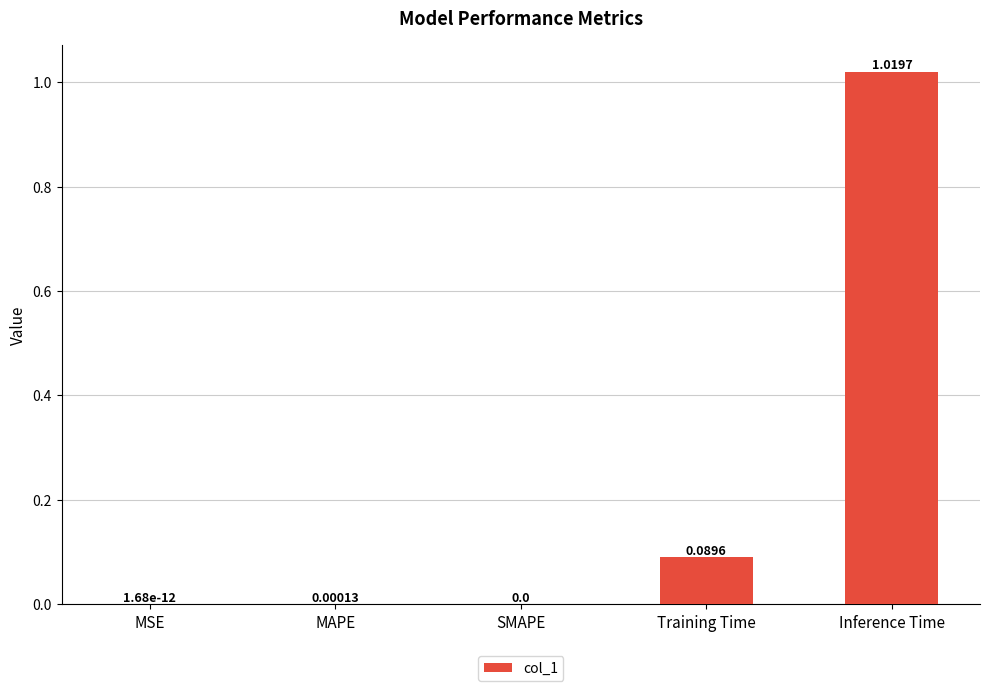

What is the sum of all values?

1.1